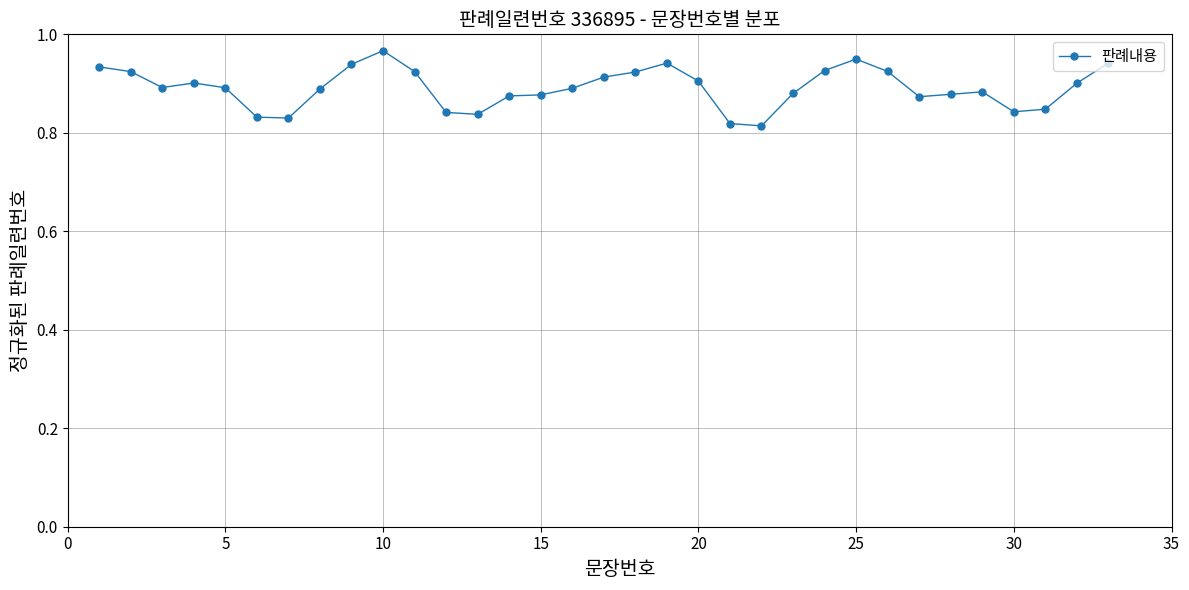

True or false: there are more than 0 points higher than both neighbors.

True